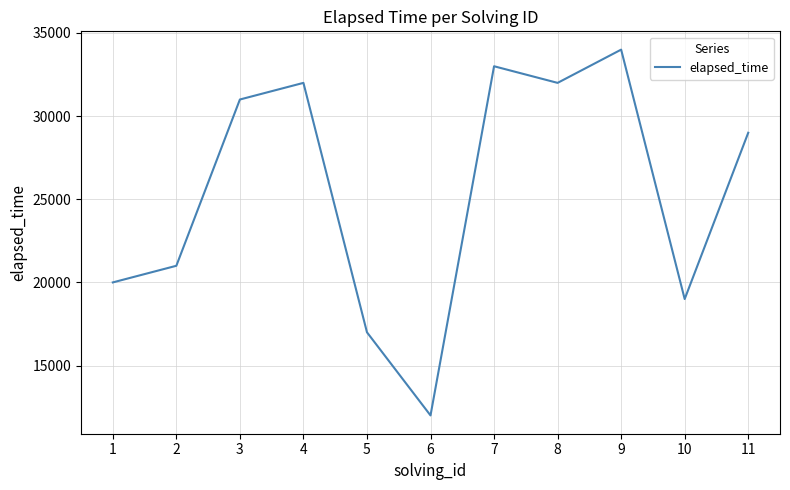

What is the approximate value at 7, to the nearest 50?

33000